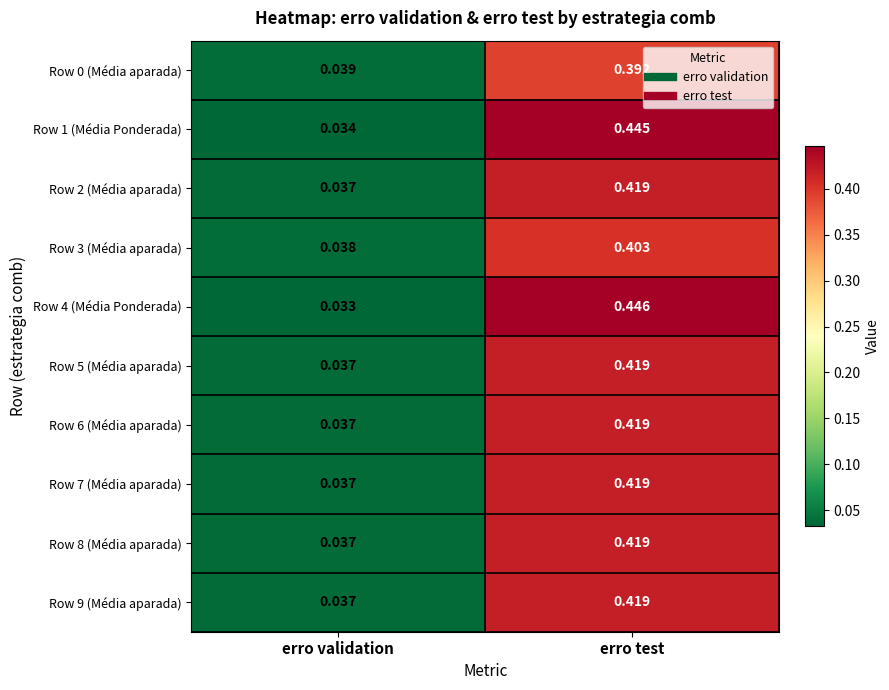

At which category is the sum across all series the highest?

erro test